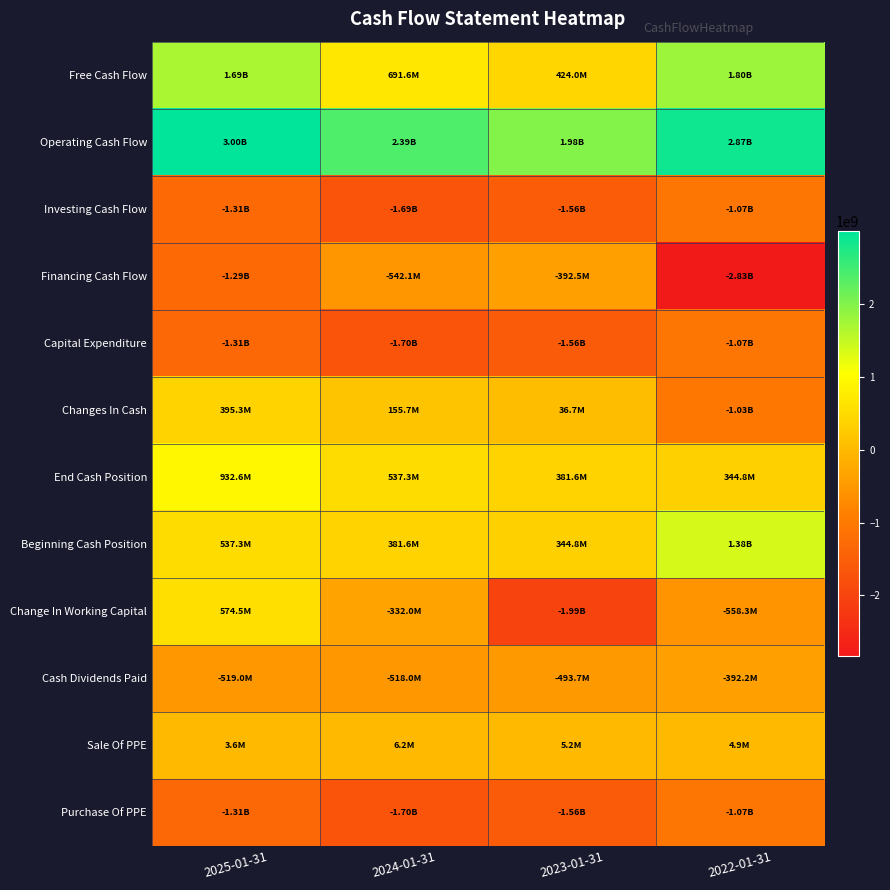

Rank the series by their maximum value, from lowest to highest.

Capital Expenditure, Purchase Of PPE, Investing Cash Flow, Financing Cash Flow, Cash Dividends Paid, Sale Of PPE, Changes In Cash, Change In Working Capital, End Cash Position, Beginning Cash Position, Free Cash Flow, Operating Cash Flow